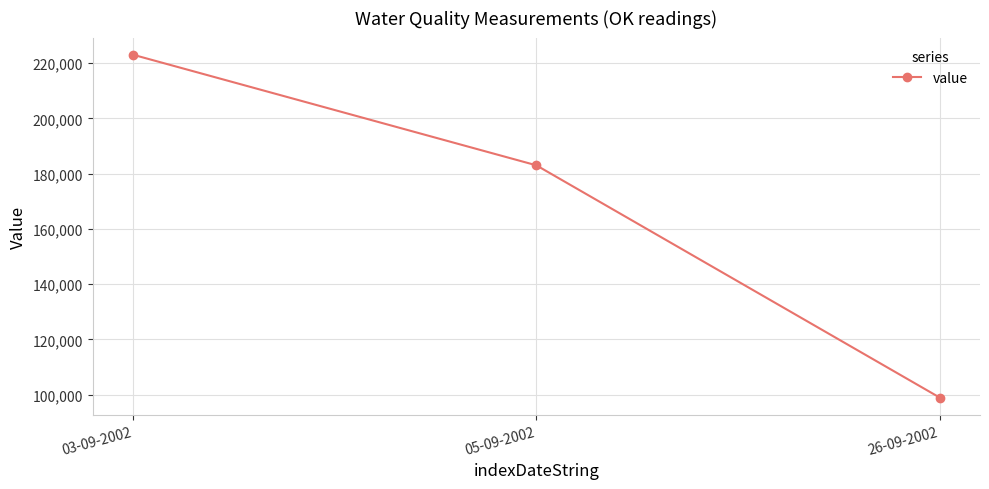

List the labels in order of value, largest first.

03-09-2002, 05-09-2002, 26-09-2002